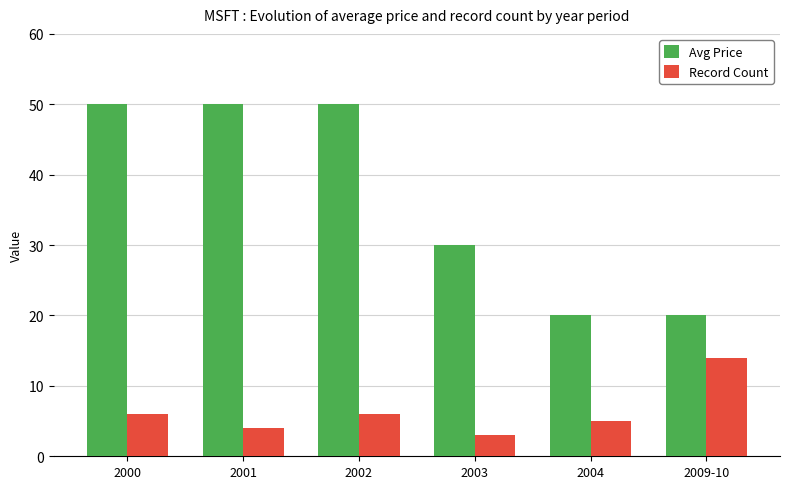

What is the label of the 4th bar from the left?

2003